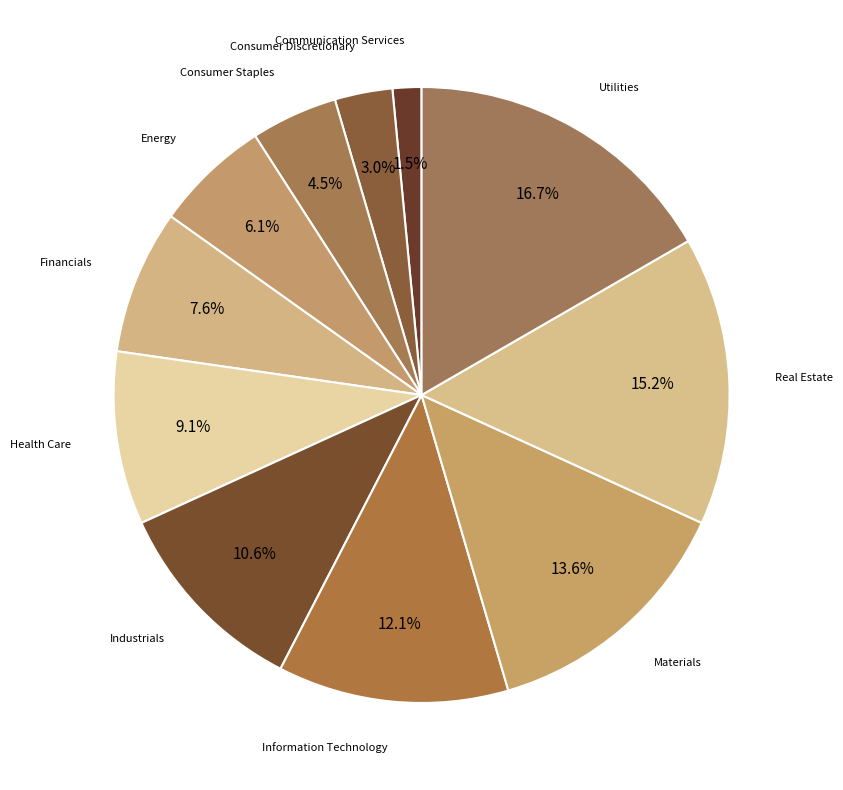

Count the number of slices in the pie.

11